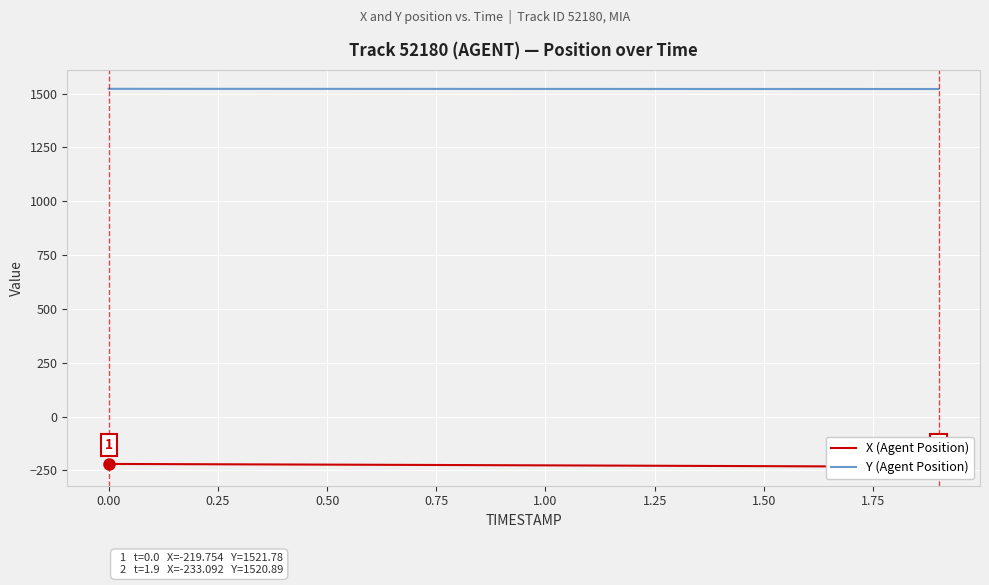

Is this an area chart (filled region under the line)?

No